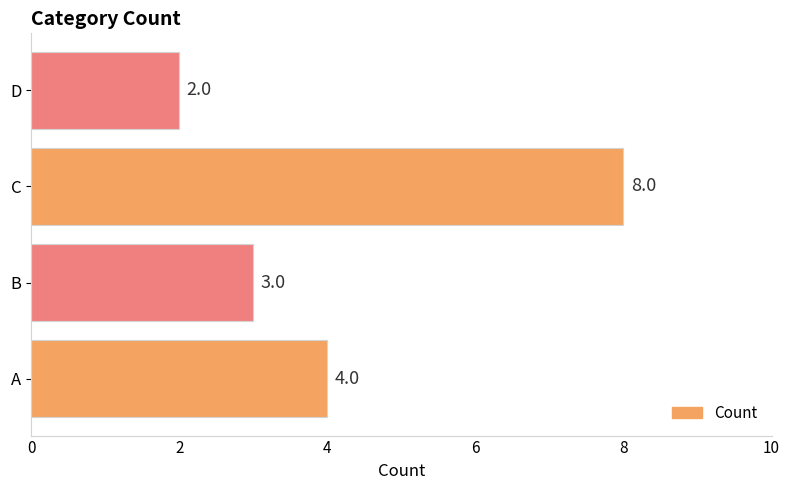

Does the chart contain stacked bars?

No